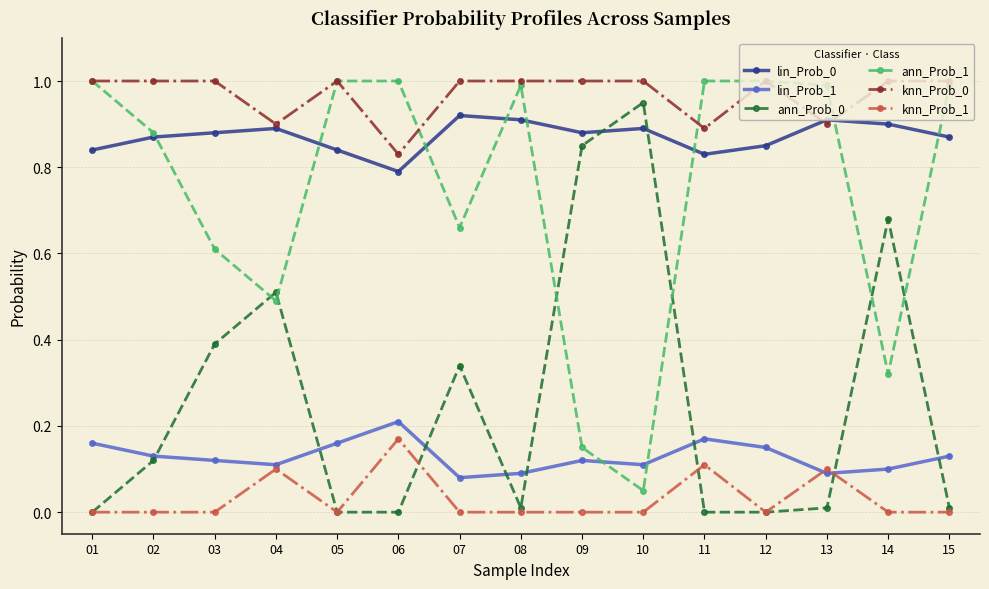

Is it true that ann_Prob_1 equals 0.9 at 07?

False